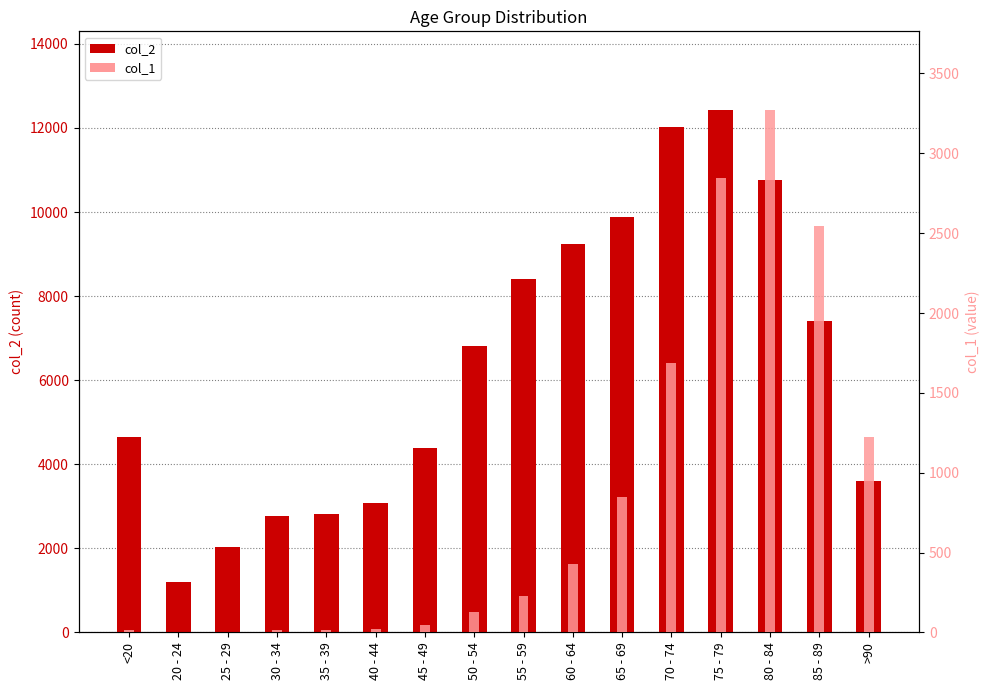

Which category has the highest value in the col_2 series?

75 - 79